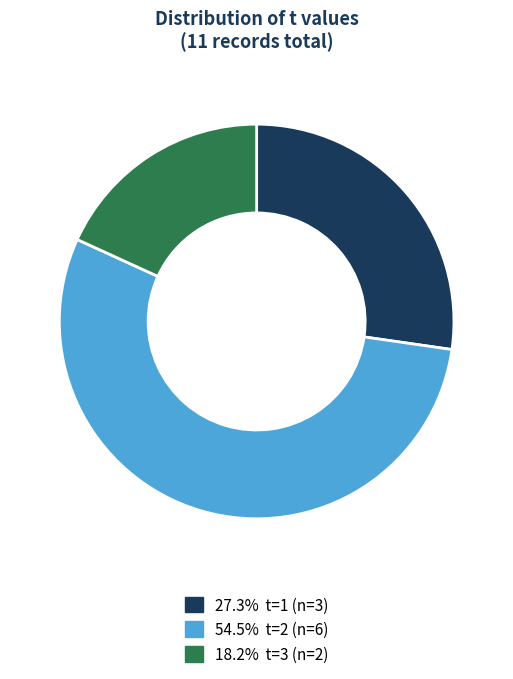

Is there any slice that represents more than half of the pie?

Yes